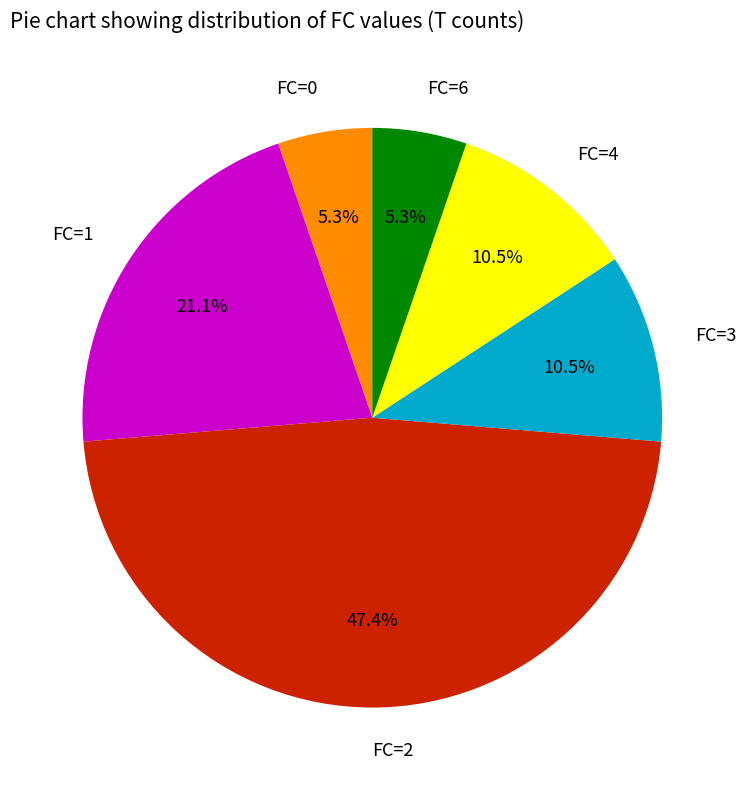

Does FC=6 represent more than half of the total?

No